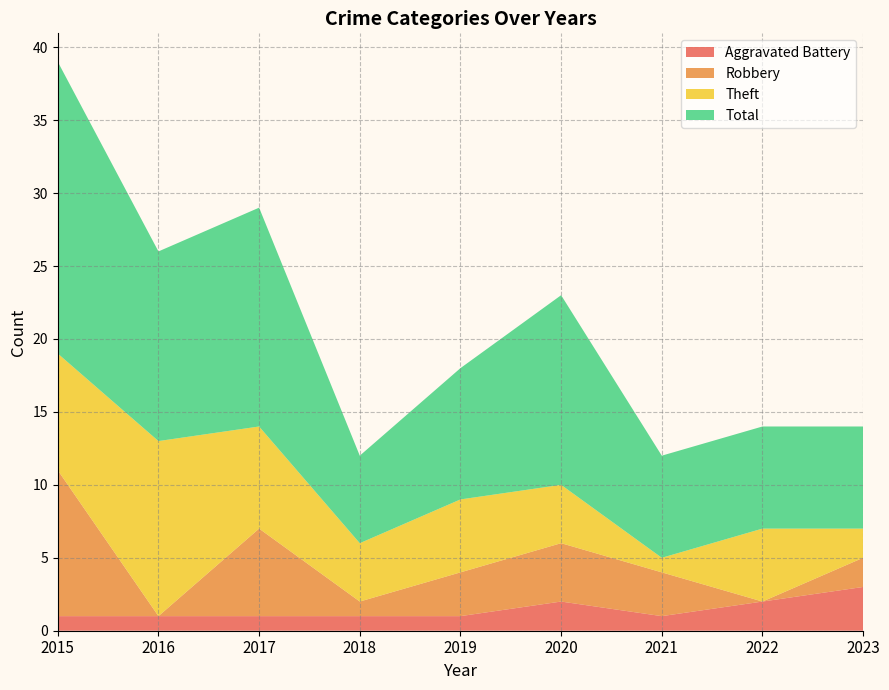

Reading left to right, list all the values displayed in this chart.

Aggravated Battery: 2015=1	2016=1	2017=1	2018=1	2019=1	2020=2	2021=1	2022=2	2023=3
Robbery: 2015=10	2016=0	2017=6	2018=1	2019=3	2020=4	2021=3	2022=0	2023=2
Theft: 2015=8	2016=12	2017=7	2018=4	2019=5	2020=4	2021=1	2022=5	2023=2
Total: 2015=20	2016=13	2017=15	2018=6	2019=9	2020=13	2021=7	2022=7	2023=7